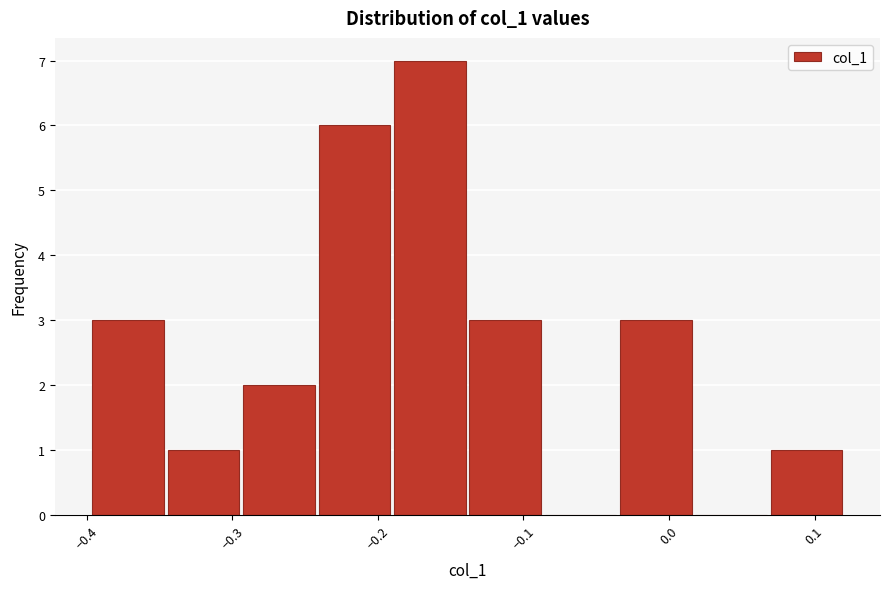

Over which range of the x-axis is the bar tallest?

-0.19 to -0.14